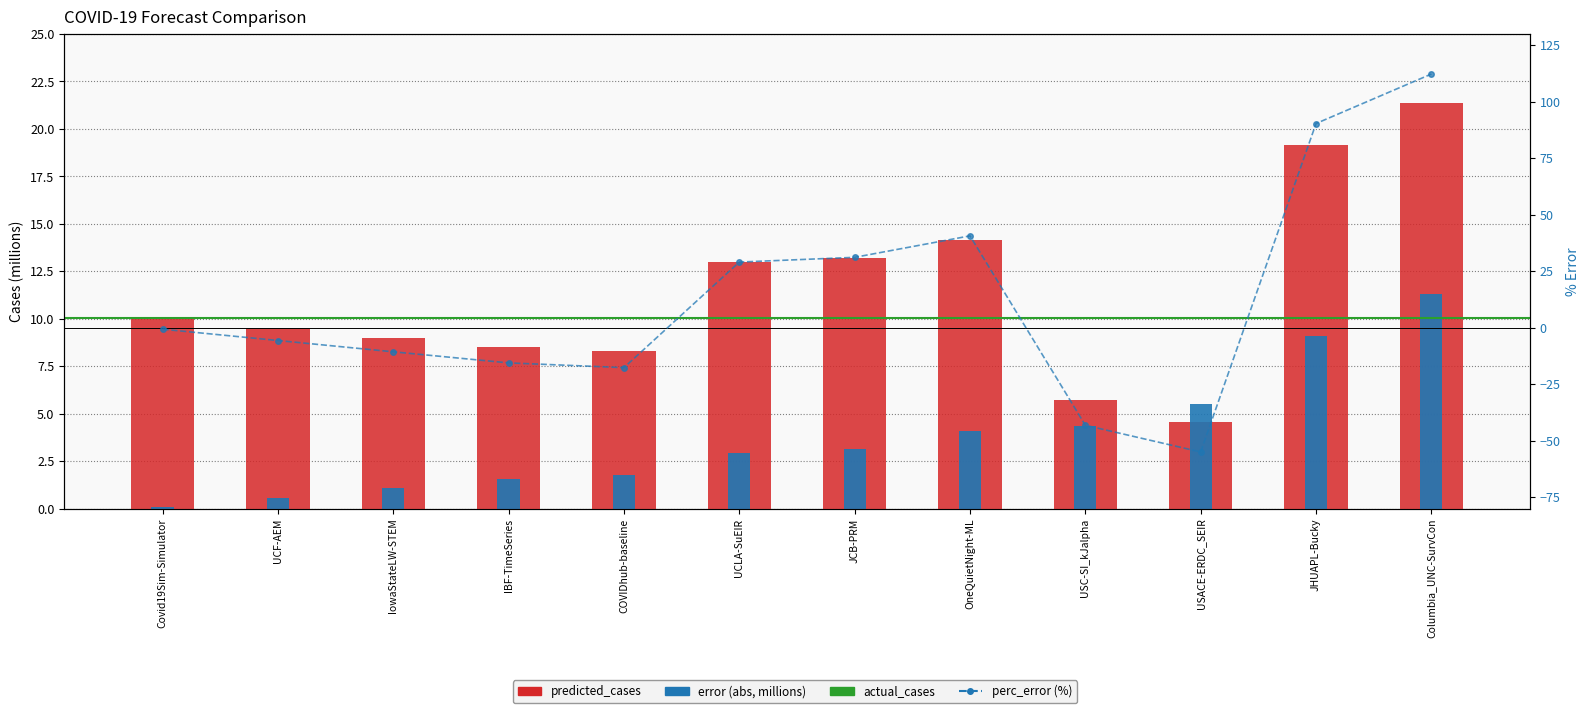

What is the difference between the highest and lowest values at COVIDhub-baseline?

25.9